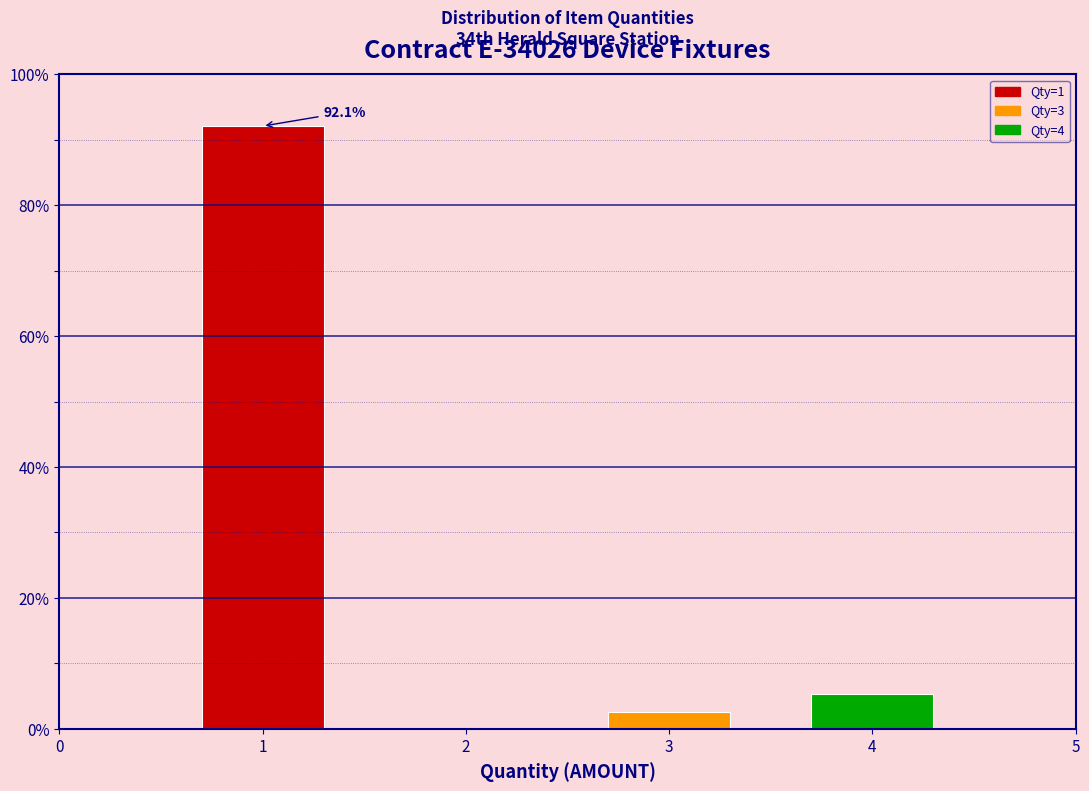

Reading left to right, transcribe all the data shown in this chart.

92.1	2.6	5.3